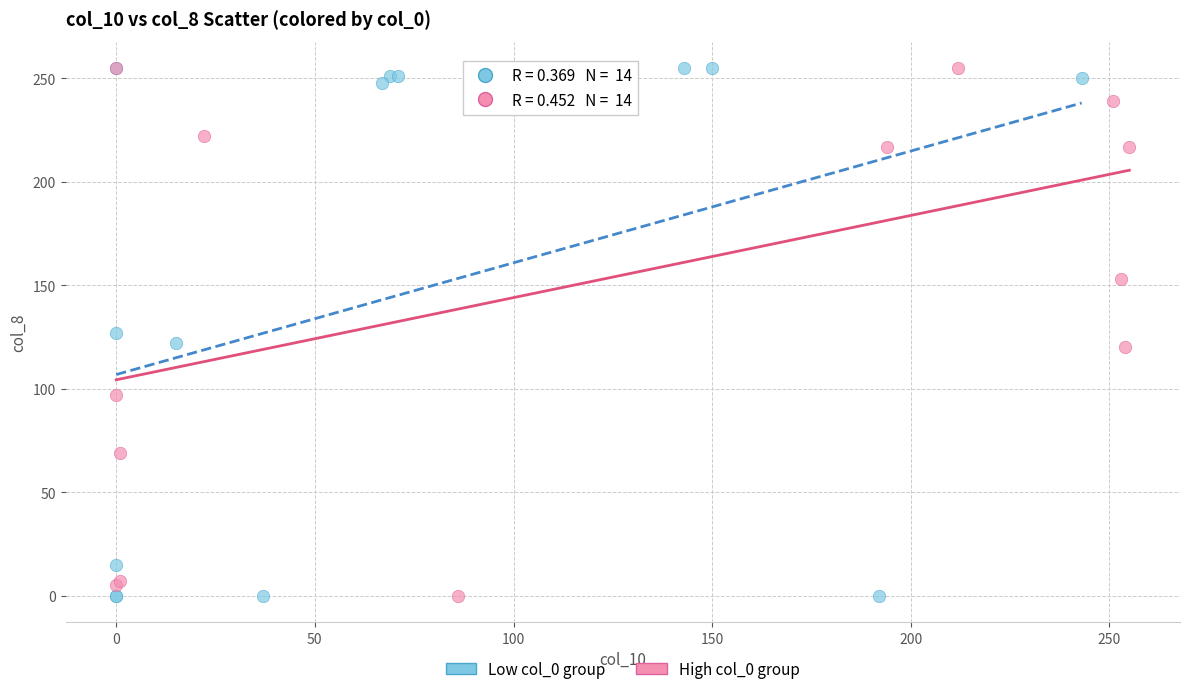

What are all the series names shown in the legend?

Low col_0 group, High col_0 group